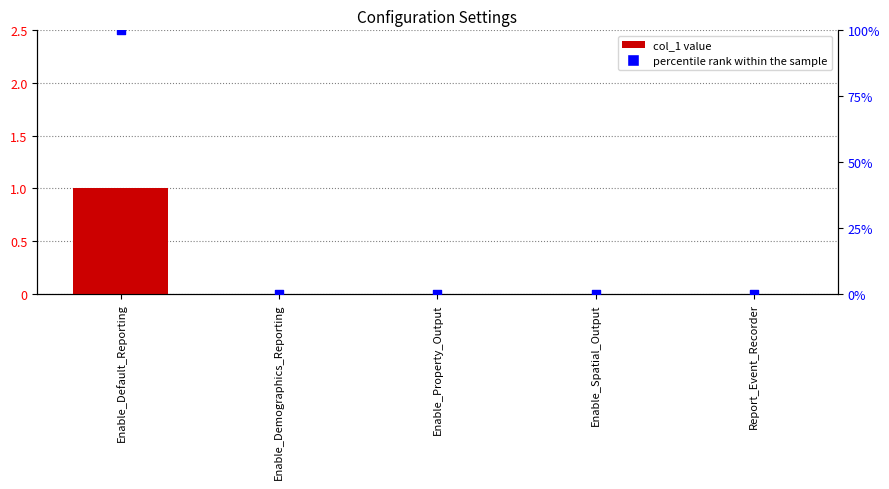

Which series has the largest total across all categories?

percentile rank within the sample